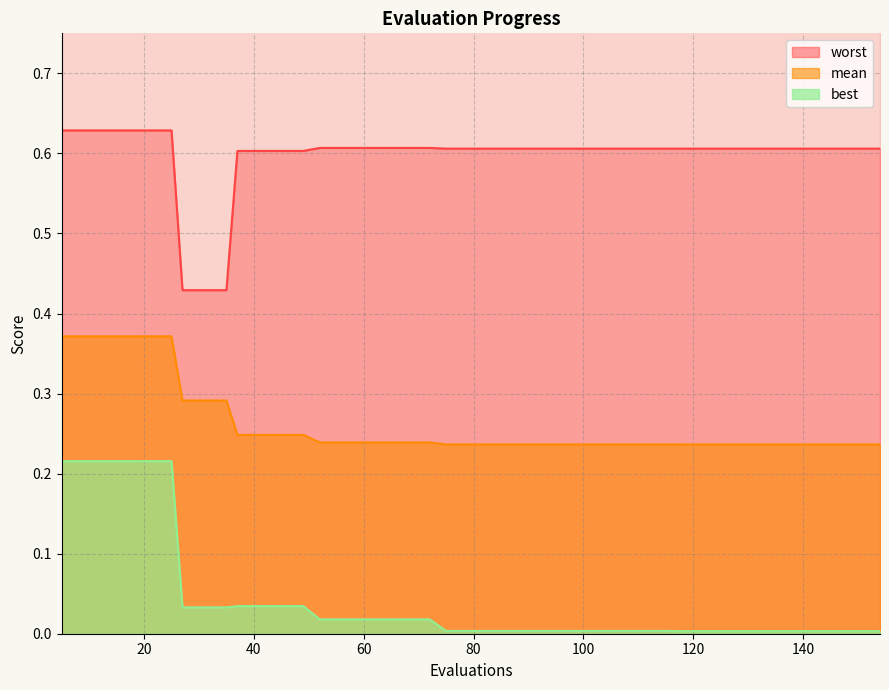

Is it true that worst equals 0.6 at 111?

True